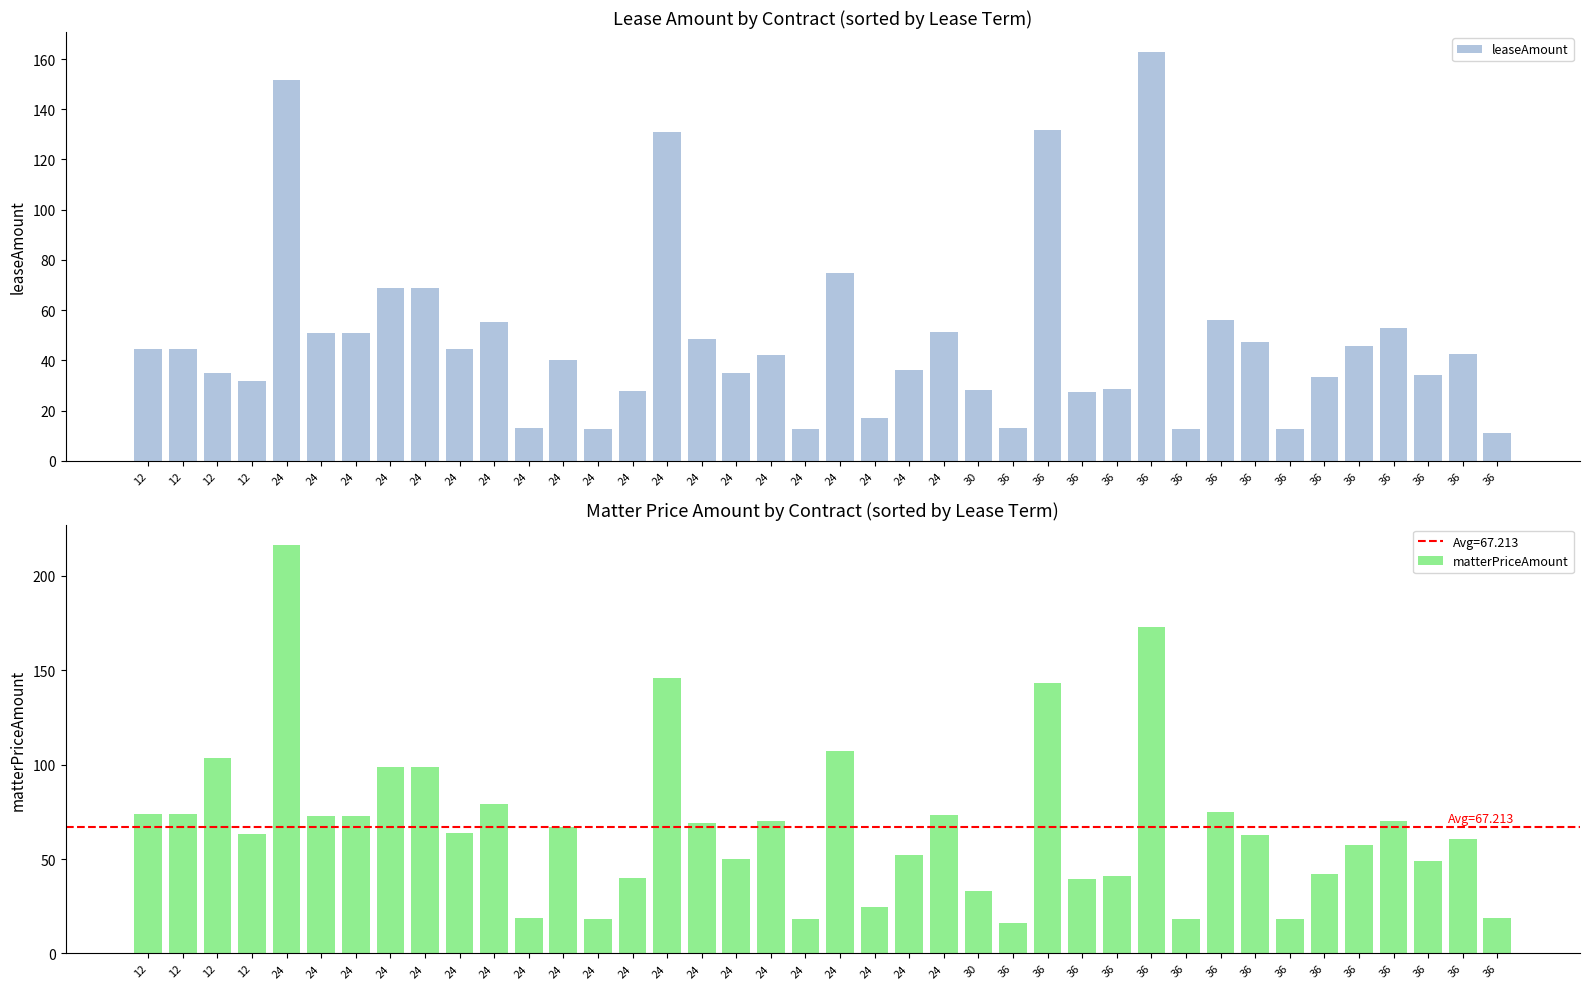

How many values in the leaseAmount series are below 42?

19